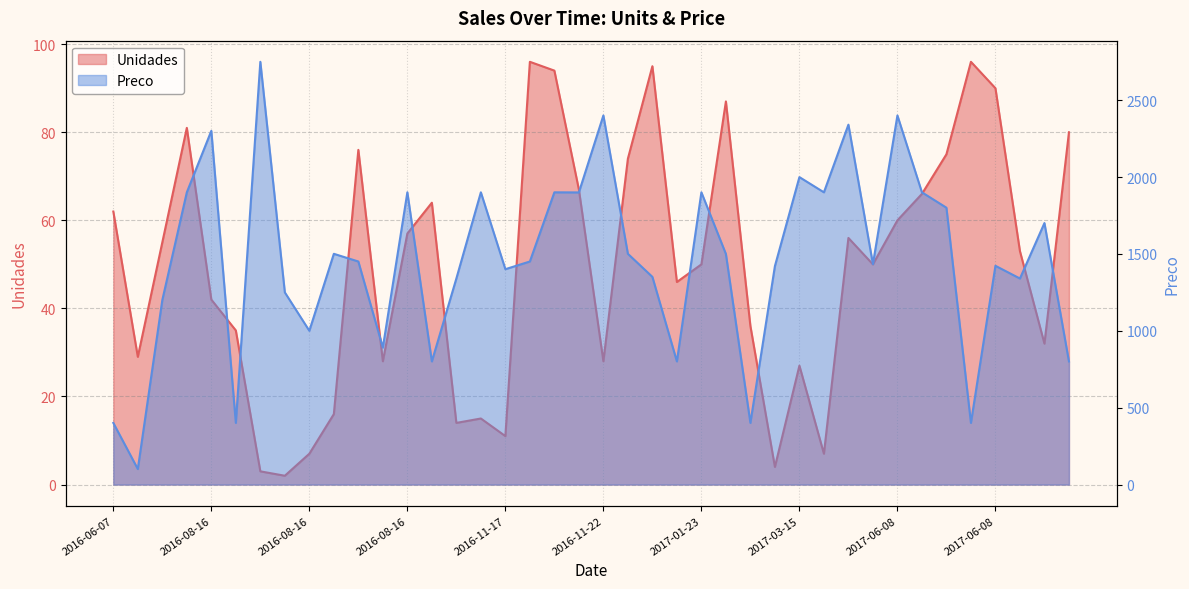

At which label is Unidades closest to 49?

2017-01-23